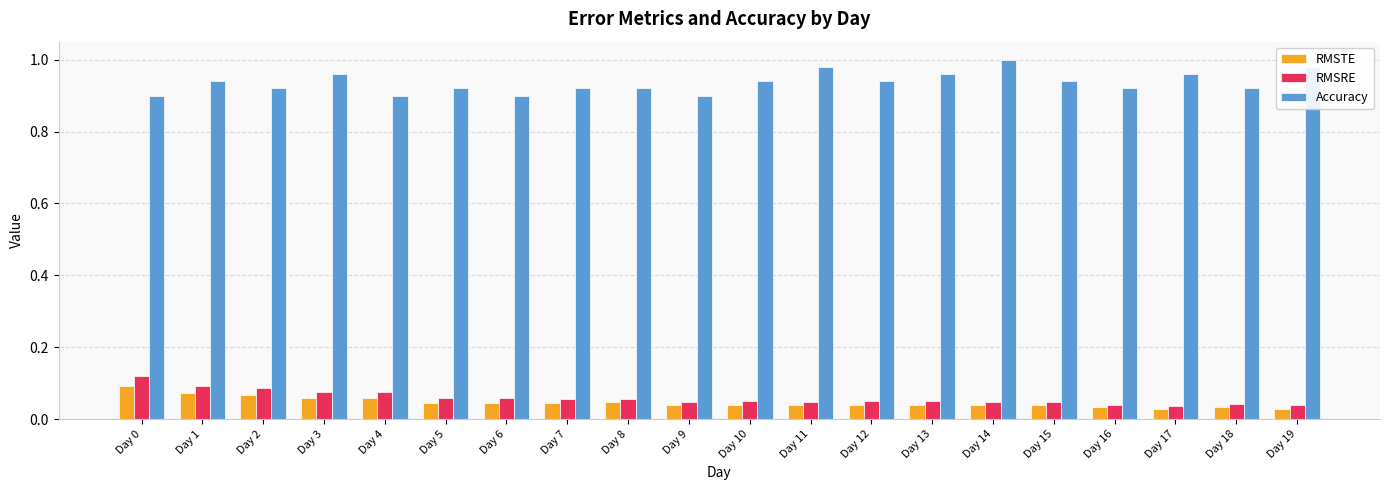

True or false: Accuracy has a value of 0.4 at Day 0.

False